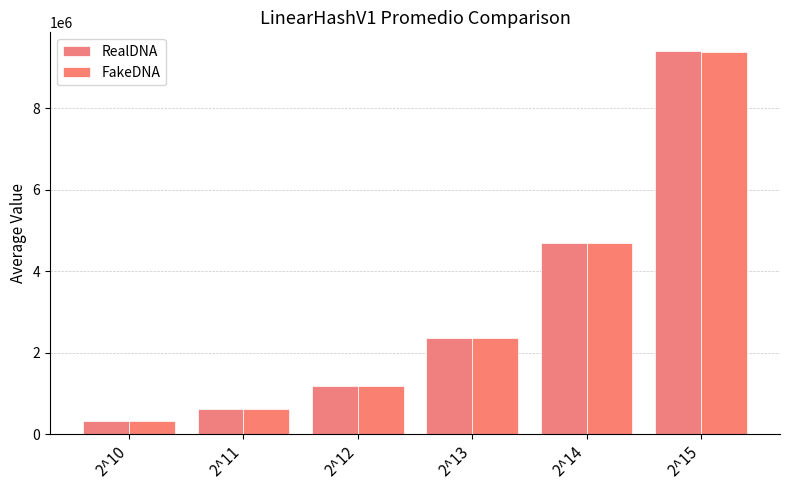

What is the value of the RealDNA bar at the 2nd from the left?

610000.0